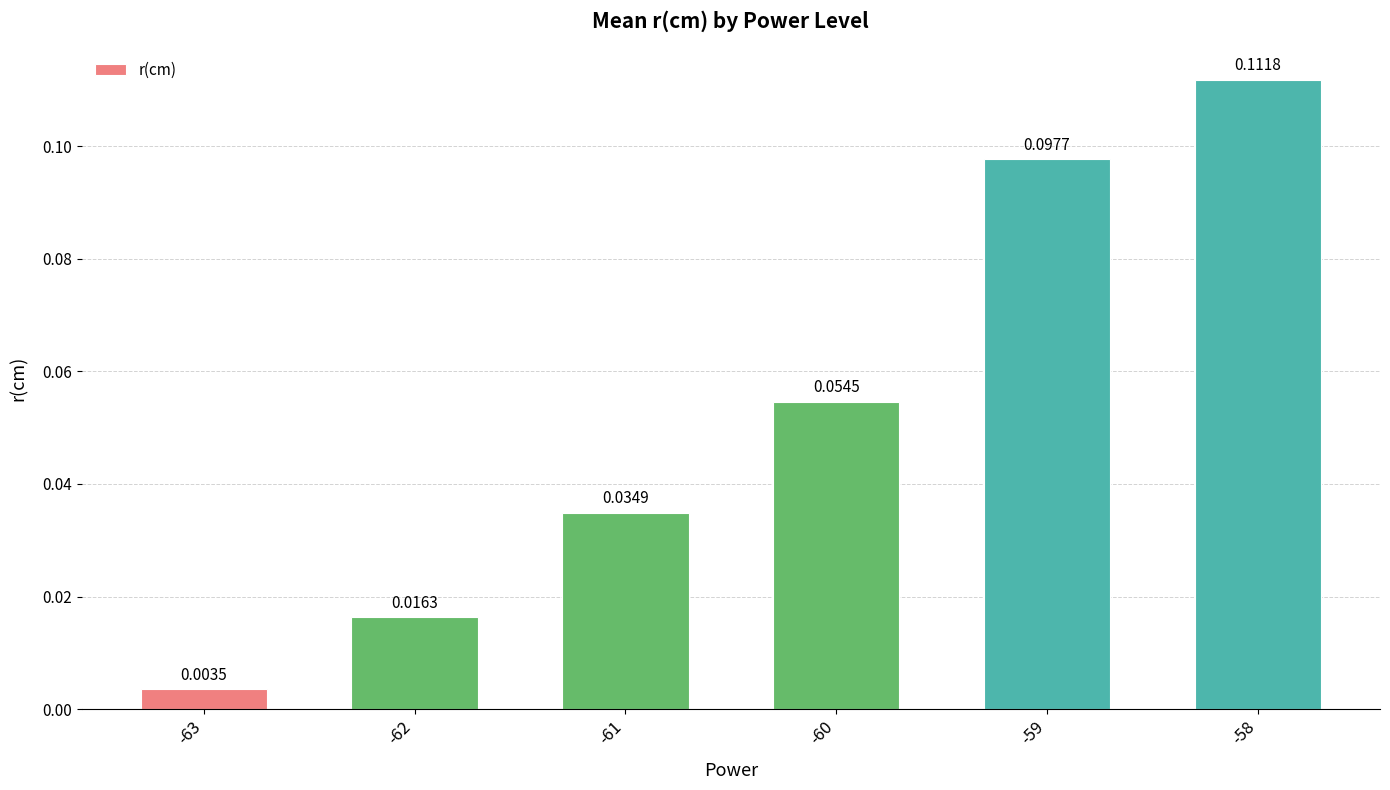

What is the sum of all values?

0.3